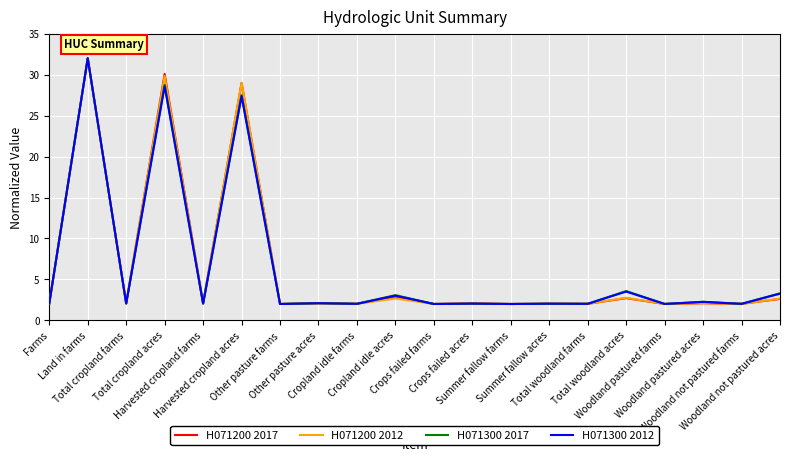

What is the maximum value shown in the chart?

32.0